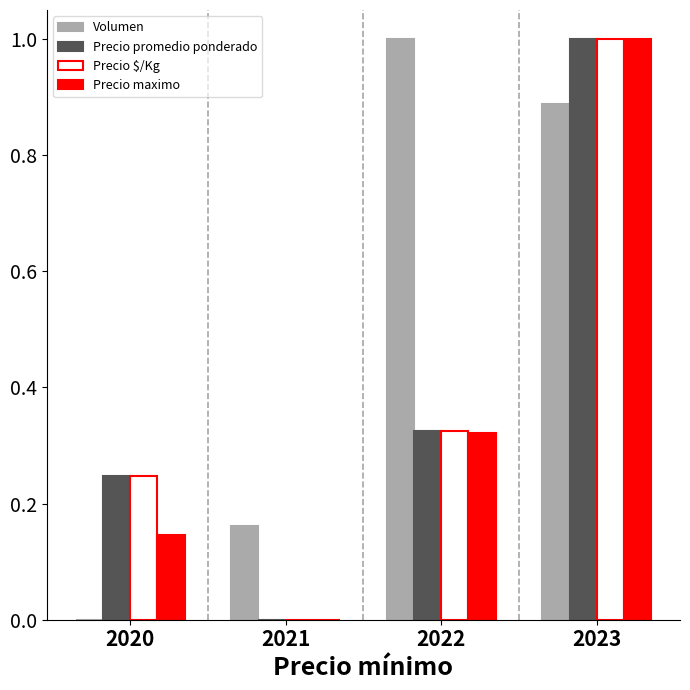

Which series changed the most between 2020 and 2023?

Volumen